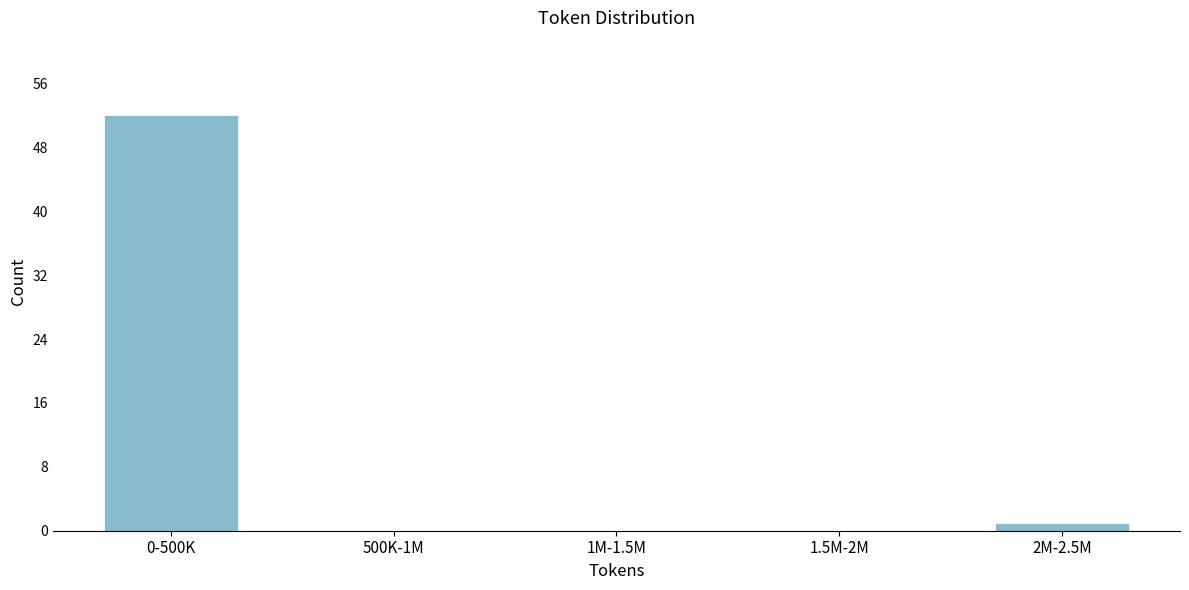

What is the change in value from 0-500K to 1M-1.5M?

-52